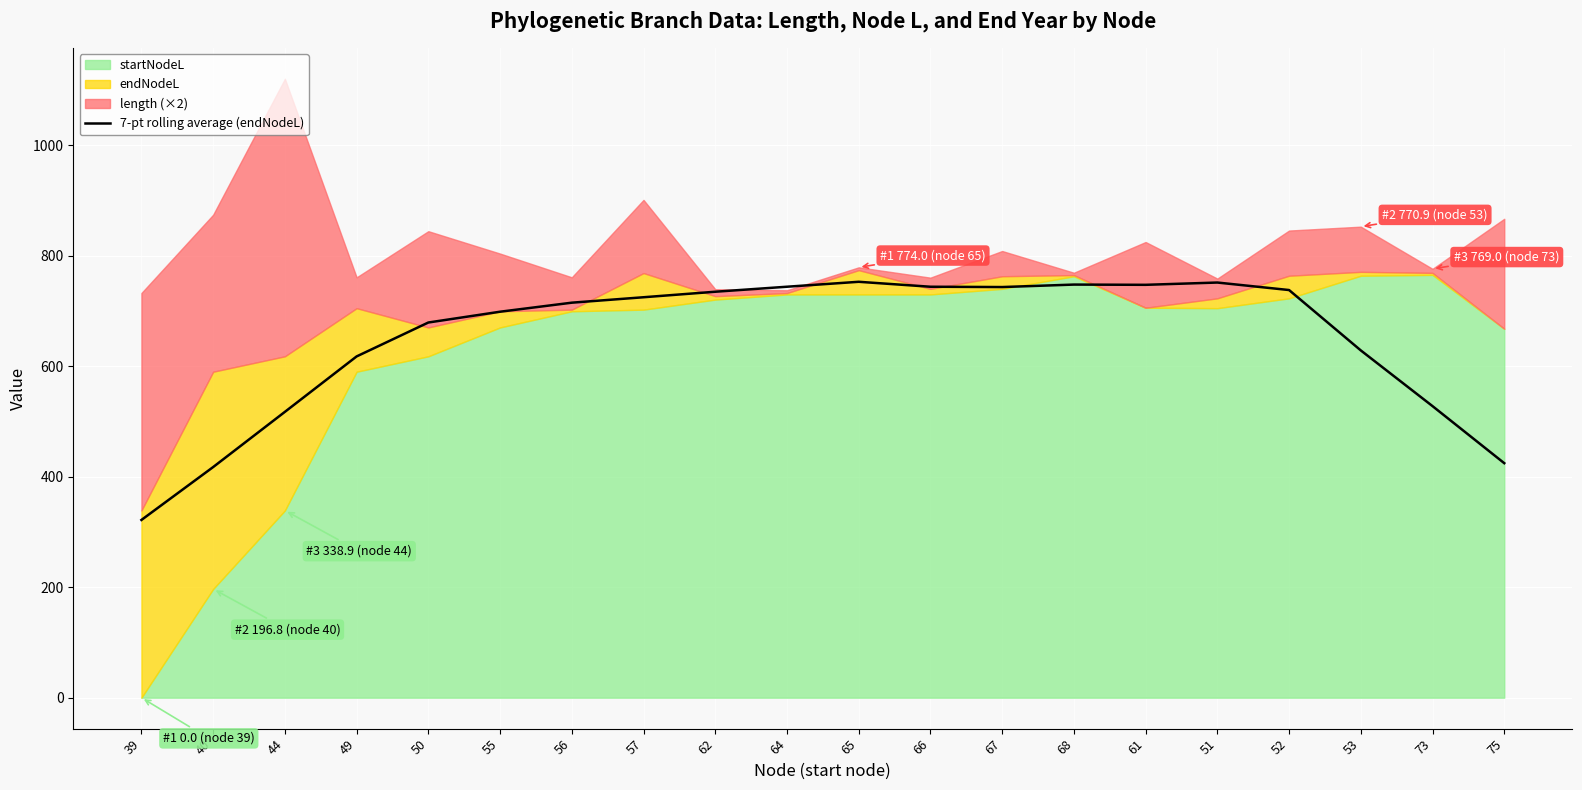

The chart shows a value of 734.9 at 62. True or false?

True